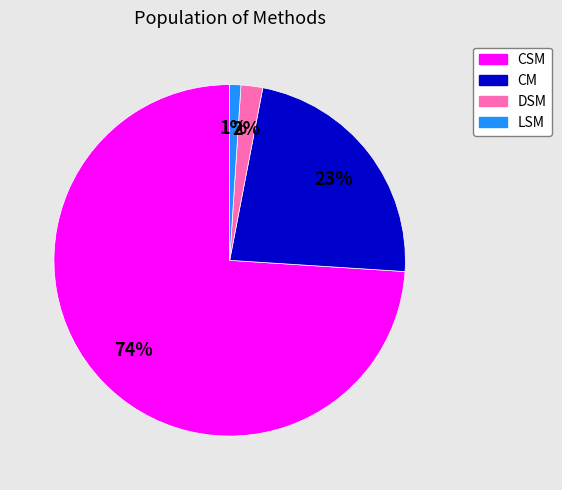

To the nearest percent, what is the average slice percentage?

25%